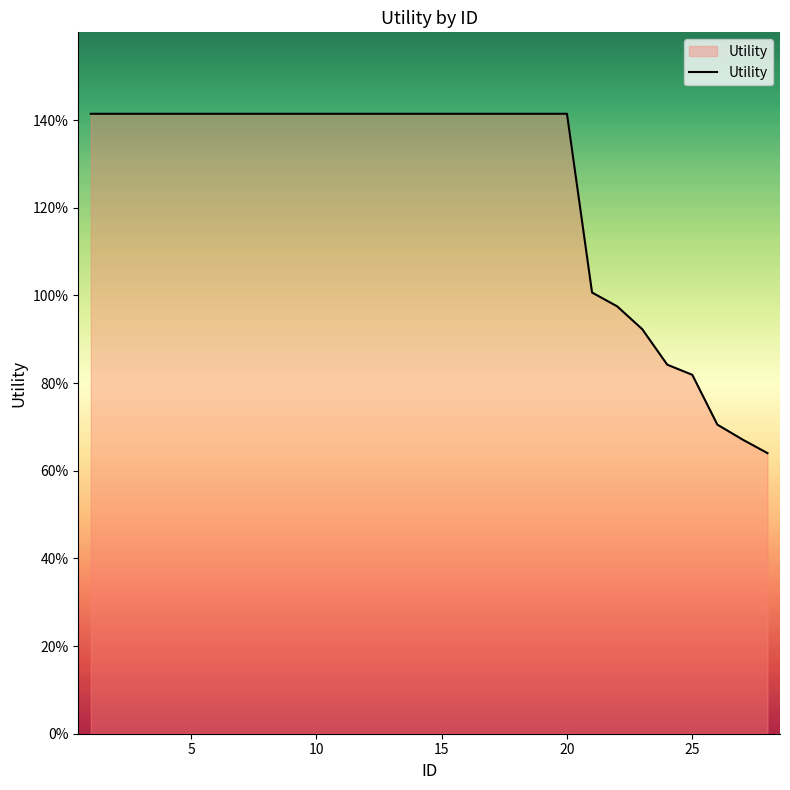

Reading left to right, extract all data points from this chart.

1=1.4	2=1.4	3=1.4	4=1.4	5=1.4	6=1.4	7=1.4	8=1.4	9=1.4	10=1.4	11=1.4	12=1.4	13=1.4	14=1.4	15=1.4	16=1.4	17=1.4	18=1.4	19=1.4	20=1.4	21=1.0	22=1.0	23=0.9	24=0.8	25=0.8	26=0.7	27=0.7	28=0.6